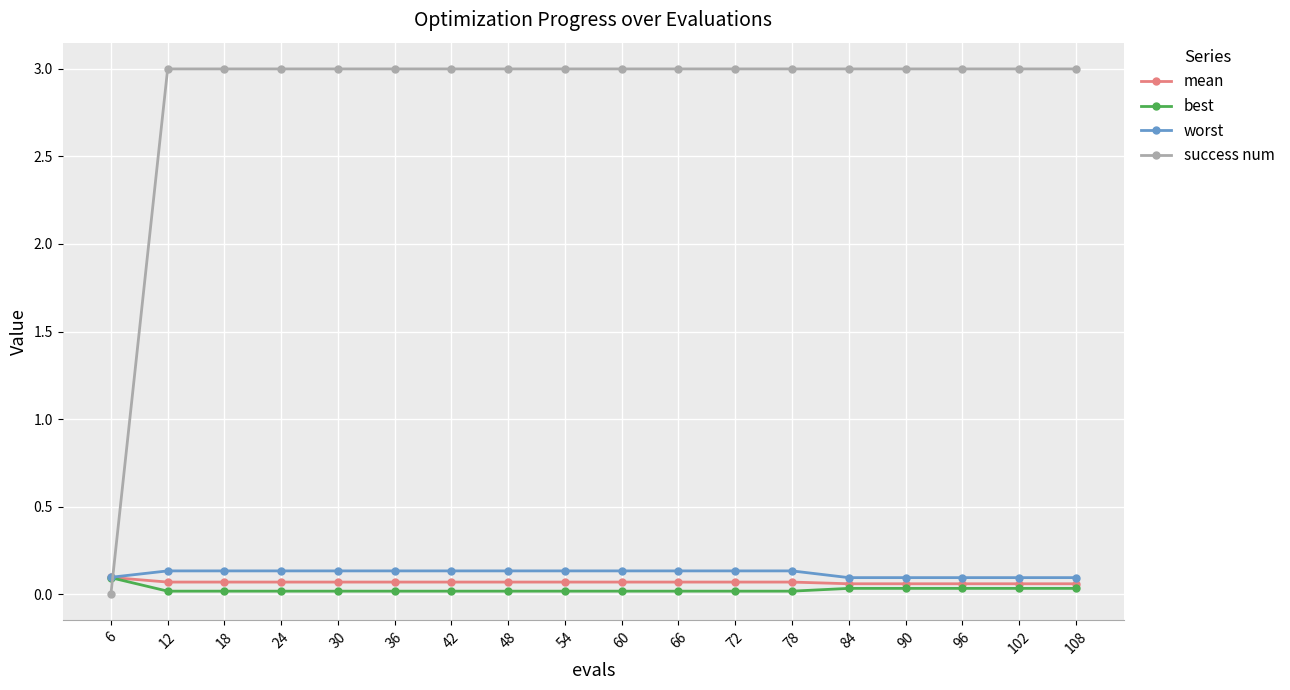

What is the greatest value displayed?

3.0